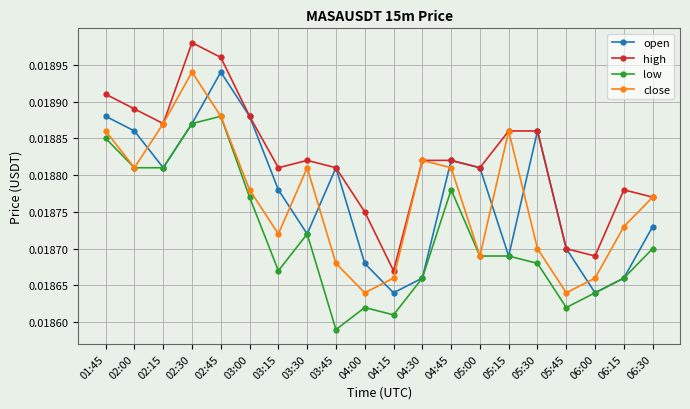

What is the label of the 18th point from the right?

02:15